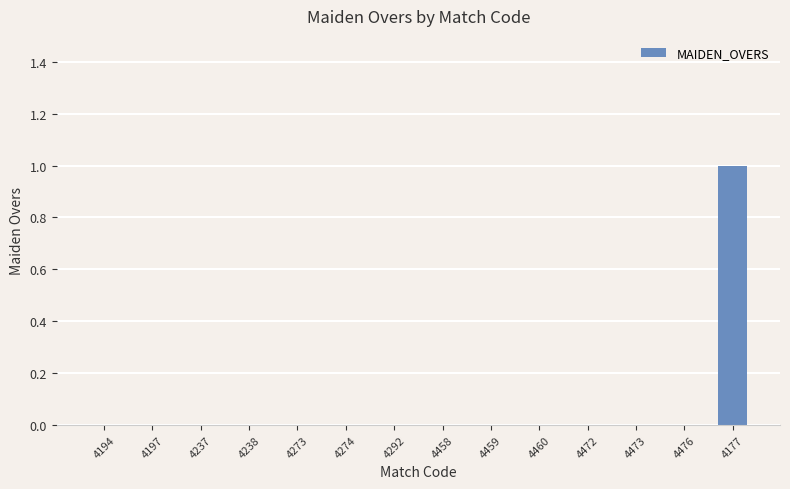

The value at 4194 is 0. True or false?

True